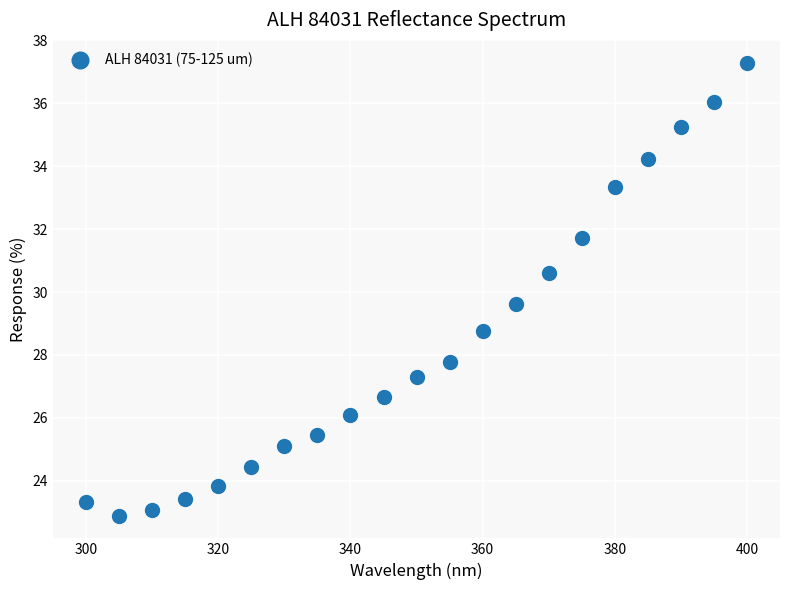

What is the range of Y values (max minus min)?

14.4